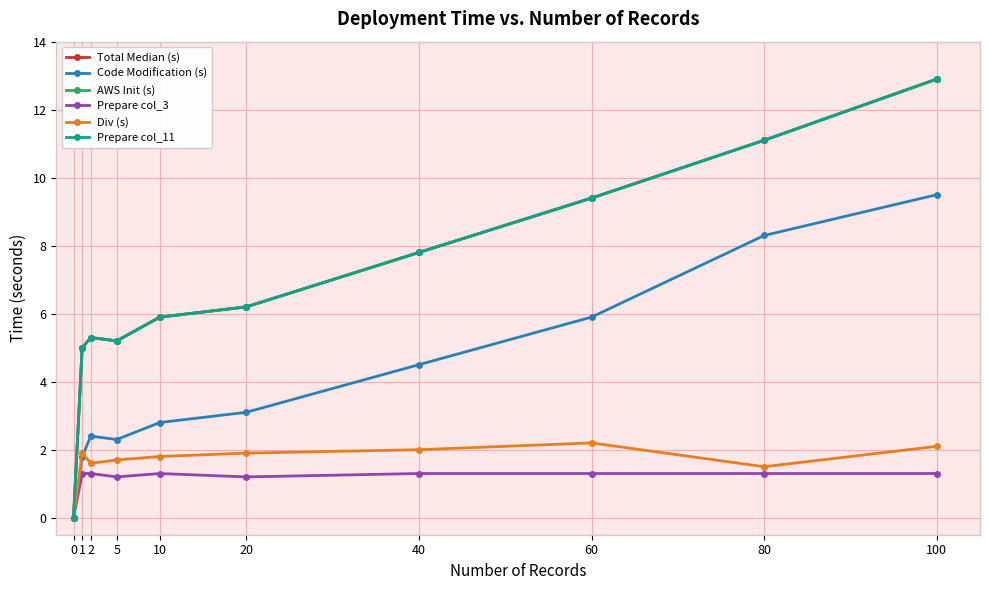

Rank the series by their maximum value, from lowest to highest.

Prepare col_3, Div (s), Code Modification (s), Total Median (s), AWS Init (s), Prepare col_11